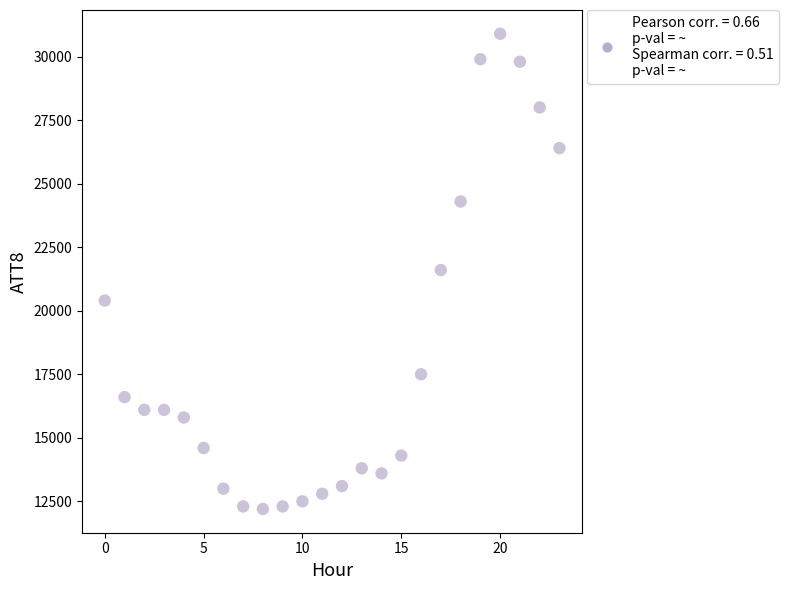

What is the range of Y values (max minus min)?

18700